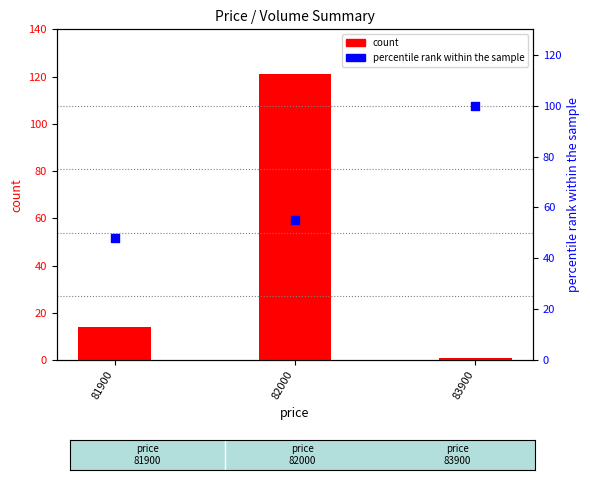

At which category is the sum across all series the highest?

82000